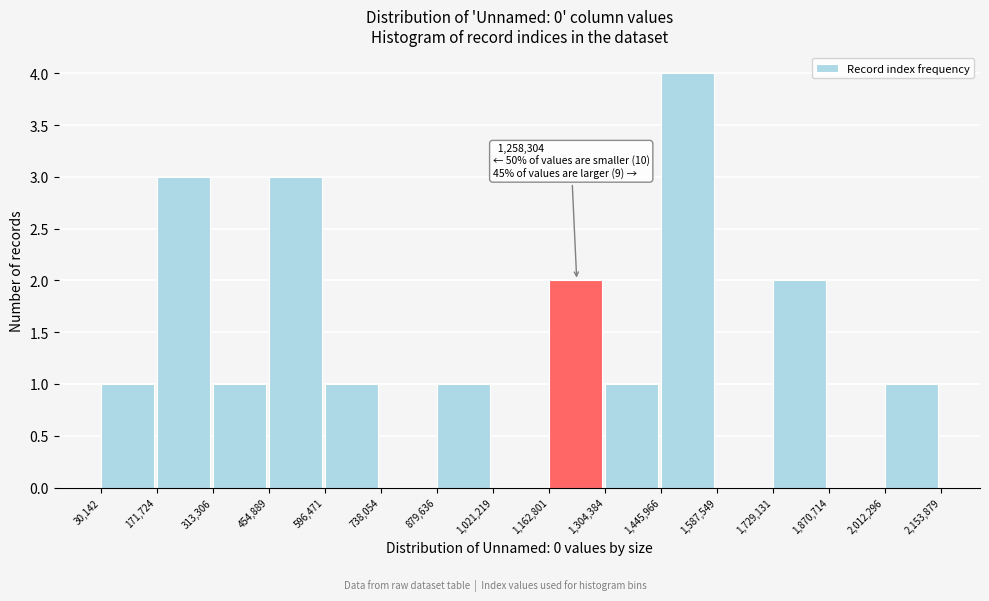

Which range on the x-axis has the tallest bar?

1,445,966 to 1,587,549